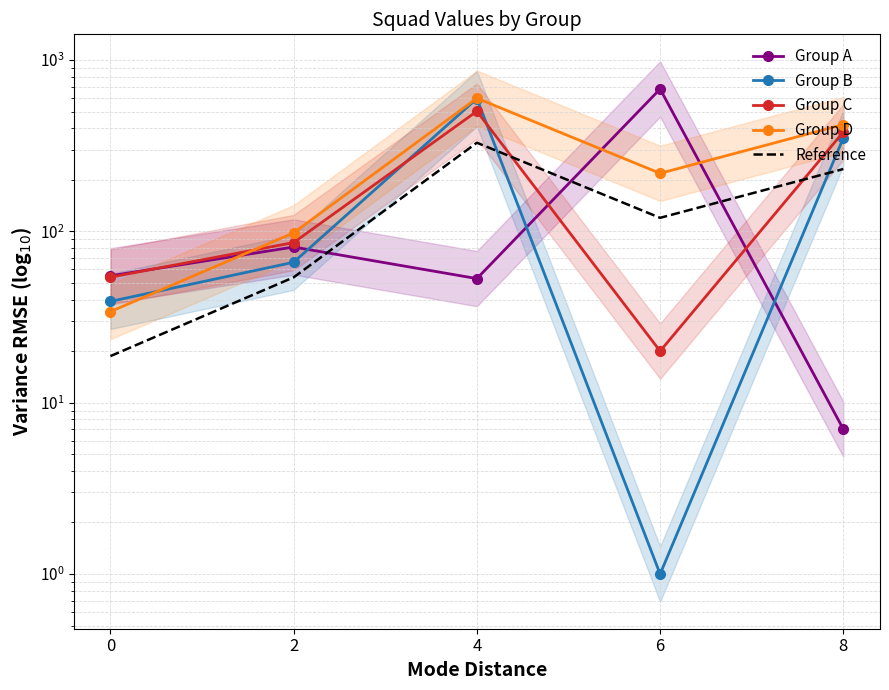

After their last crossing, which series has the higher values: Group B or Group D?

Group D